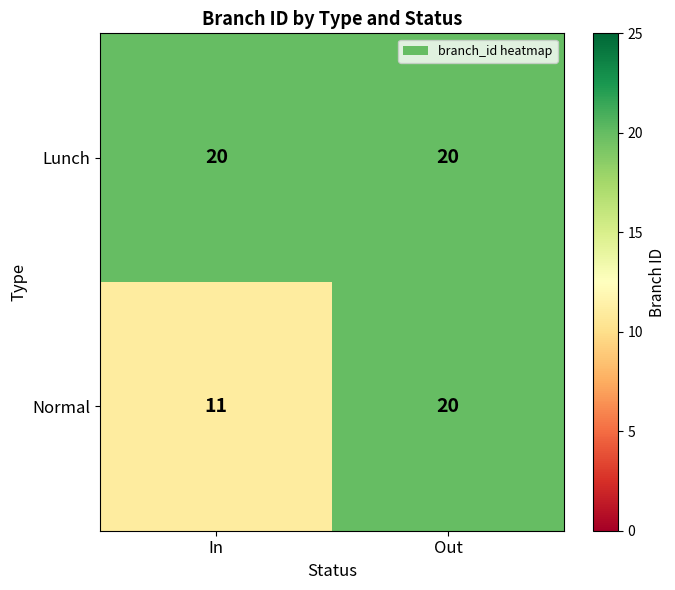

Reading left to right, what are all the values shown in this chart?

Lunch: In=20	Out=20
Normal: In=11	Out=20